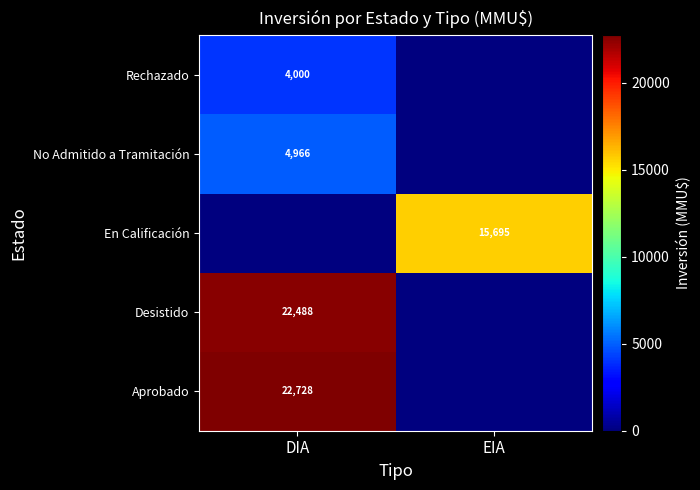

At which category does the chart reach its minimum across all series?

EIA